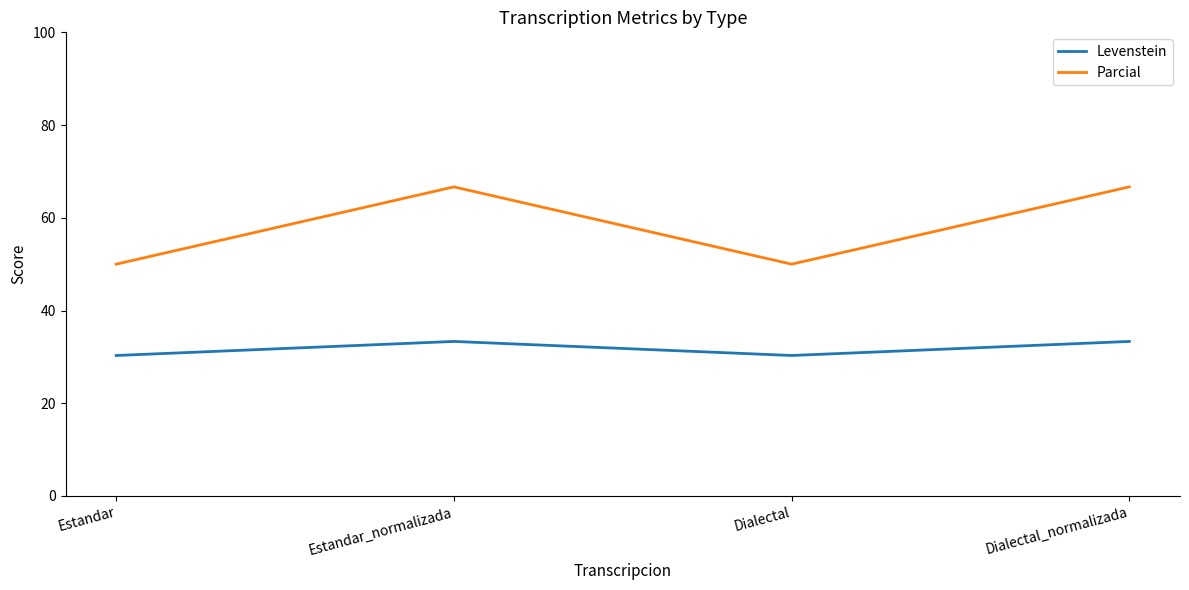

What position from the left is Estandar_normalizada?

2